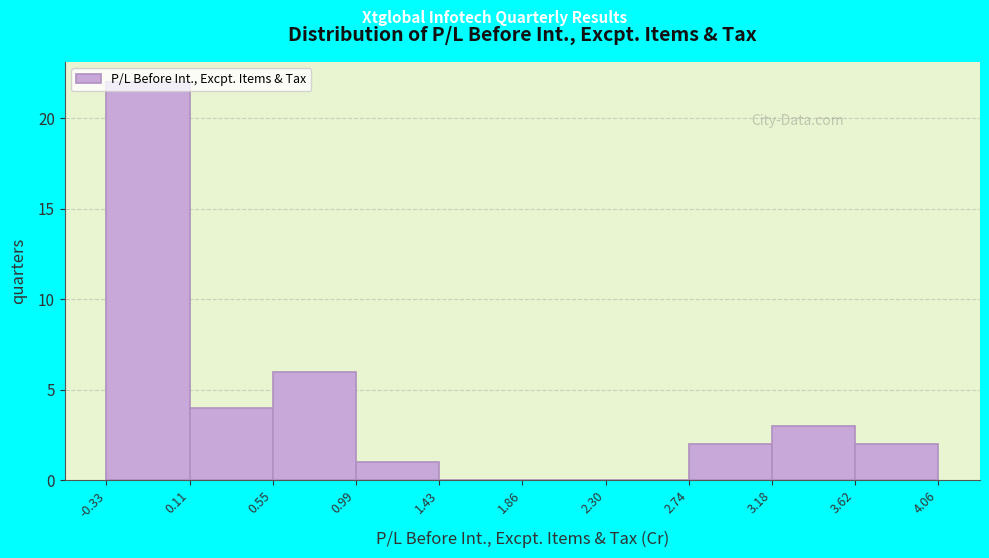

Reading left to right, list every bar in this chart as the range it spans on the x-axis followed by its height. The values are not printed on the chart, so give them approximately, as read against the axis.

-0.33 to 0.11: 22
0.11 to 0.55: 4
0.55 to 0.99: 6
0.99 to 1.43: 1
1.43 to 1.86: 0
1.86 to 2.30: 0
2.30 to 2.74: 0
2.74 to 3.18: 2
3.18 to 3.62: 3
3.62 to 4.06: 2